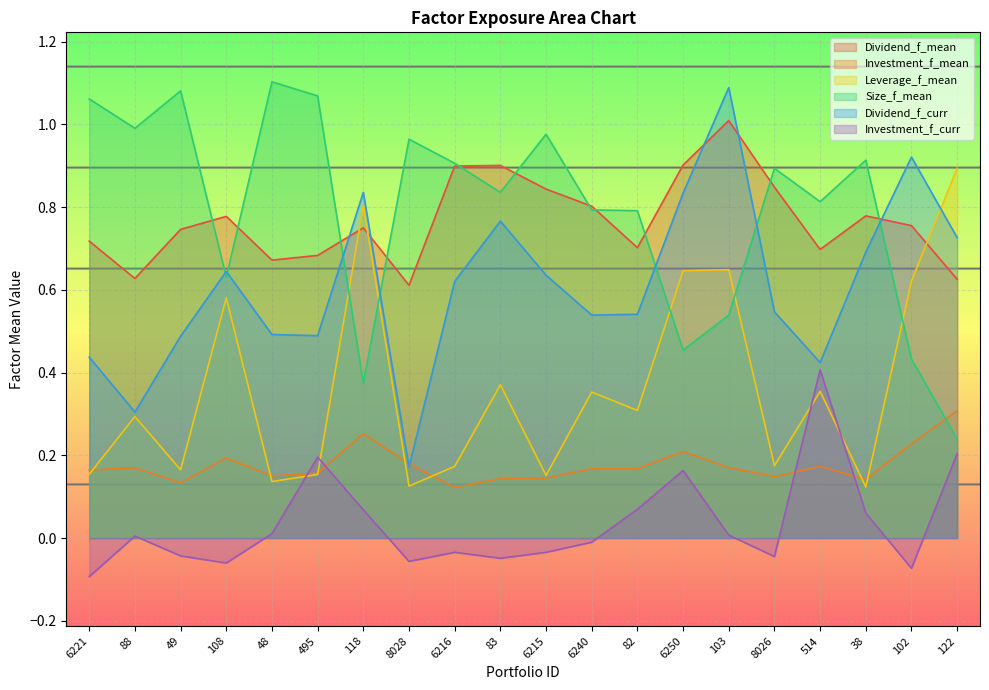

Rank the categories by Investment_f_curr value from lowest to highest.

6221, 102, 108, 8028, 83, 8026, 49, 6215, 6216, 6240, 88, 103, 48, 38, 118, 82, 6250, 495, 122, 514